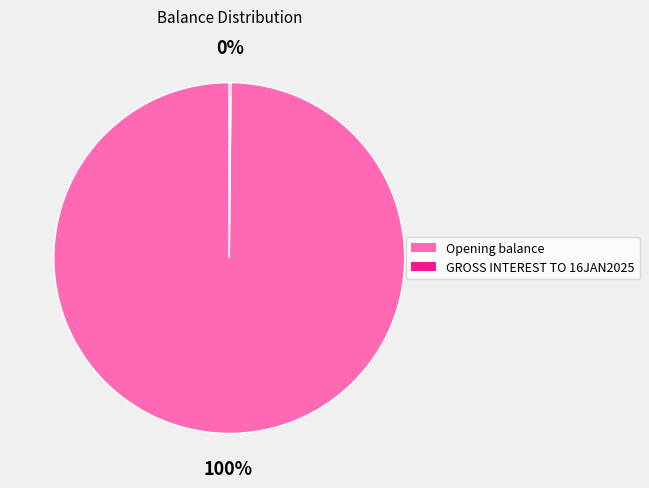

Which category accounts for the majority?

Opening balance